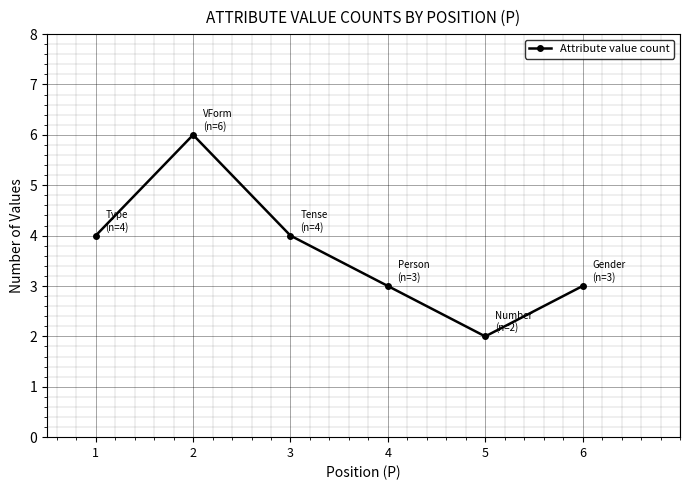

Where is the first local minimum?

5